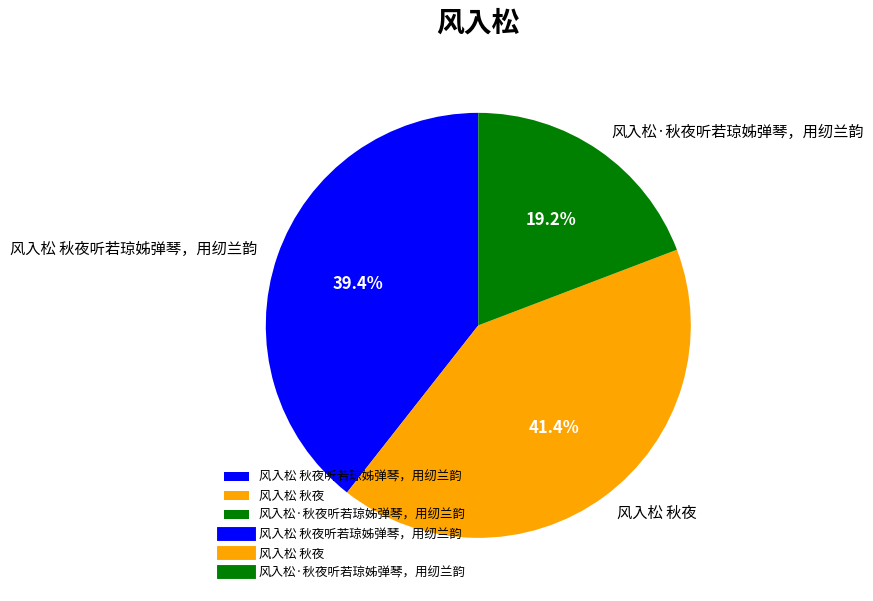

What is the ratio of the value at 风入松·秋夜听若琼姊弹琴，用纫兰韵 to the value at 风入松 秋夜?

0.5